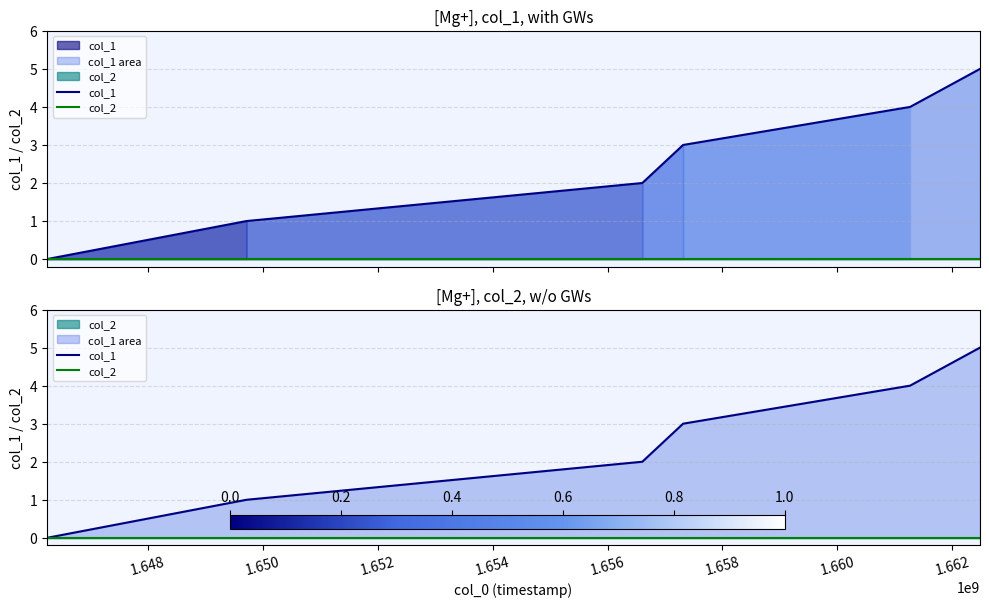

Reading right to left, transcribe all the data shown in this chart.

col_1: 5	4	3	2	1	0
col_2: 0	0	0	0	0	0